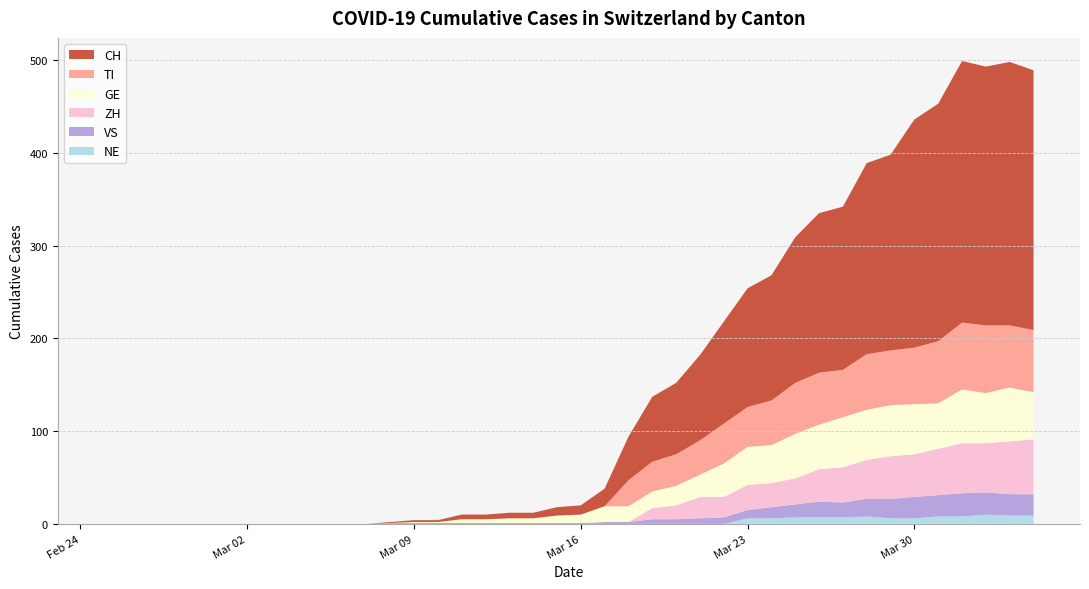

What are all the series names shown in the legend?

CH, TI, GE, ZH, VS, NE